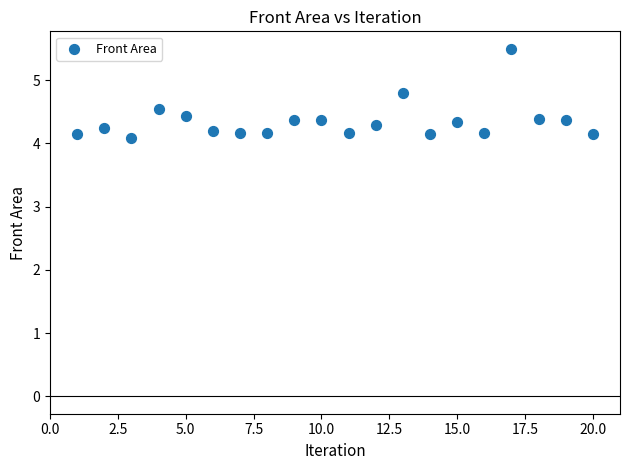

What is the range of Y values (max minus min)?

1.4